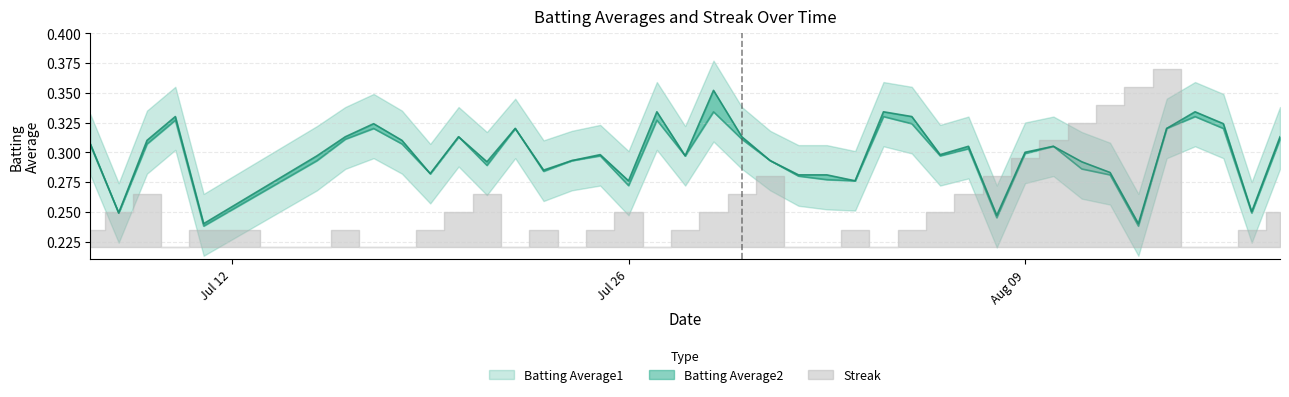

Count the number of categories in the chart.

40